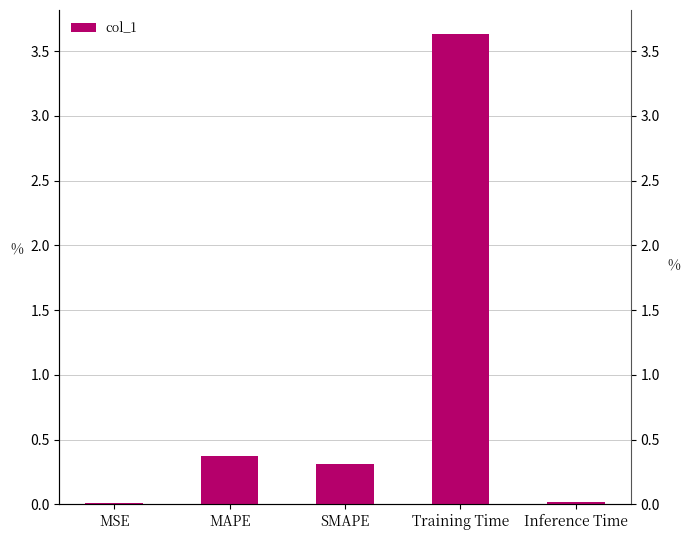

Which has a higher value, MSE or Inference Time?

Inference Time